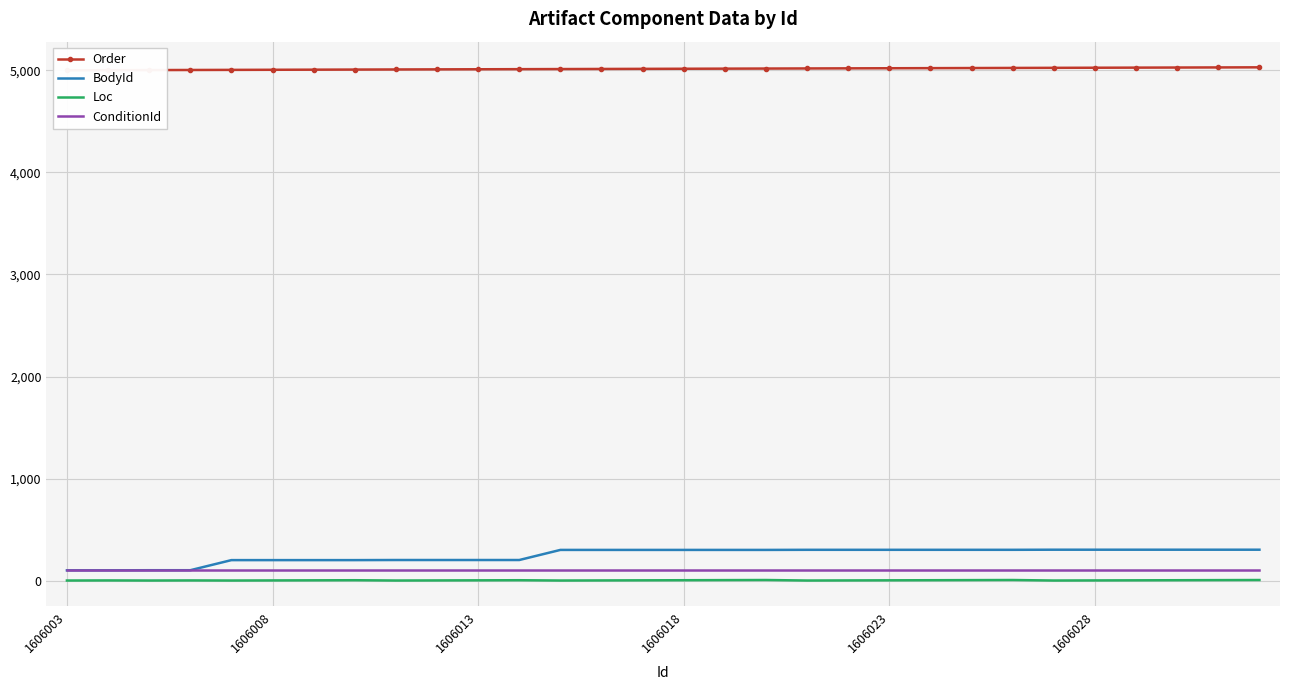

Is the value of Loc at 16 greater than the value of ConditionId at 27?

No